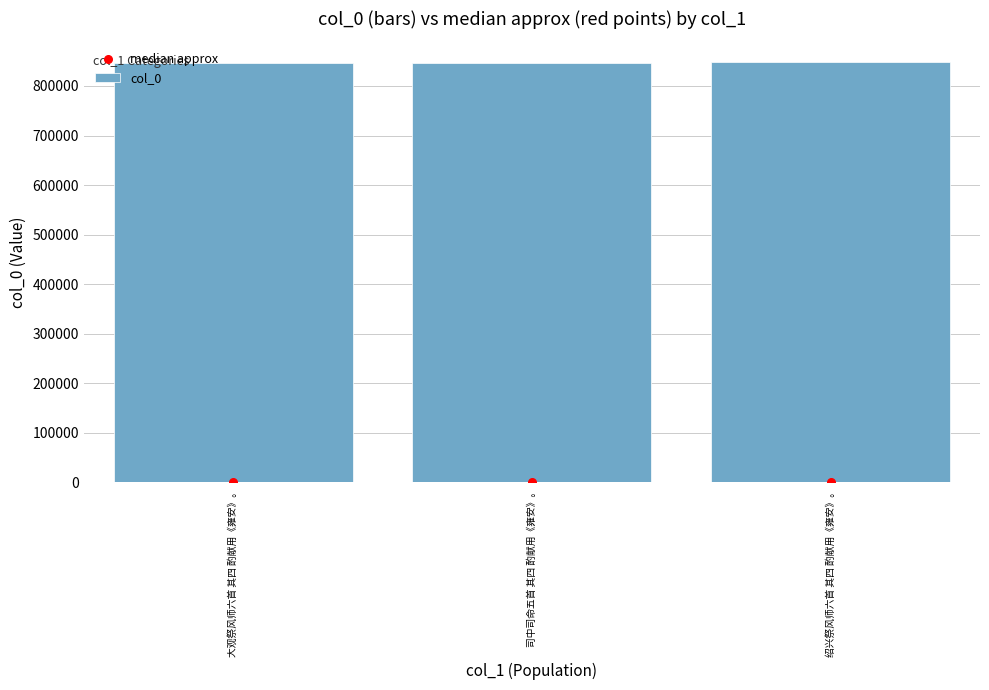

At which category is the sum across all series the highest?

绍兴祭风师六首 其四 酌献用《雍安》。